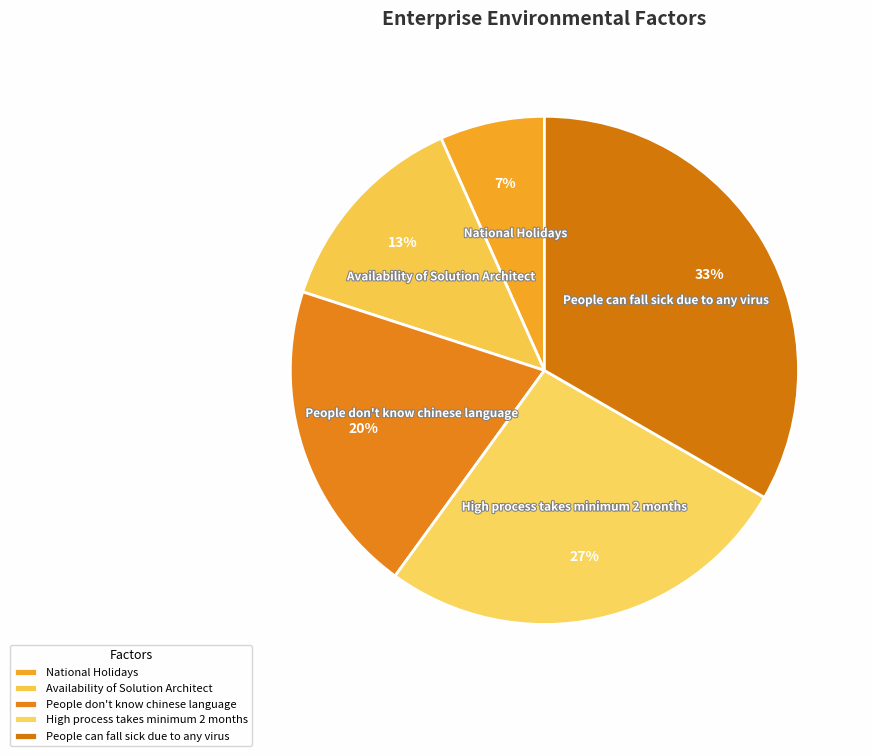

How many segments does this pie chart have?

5